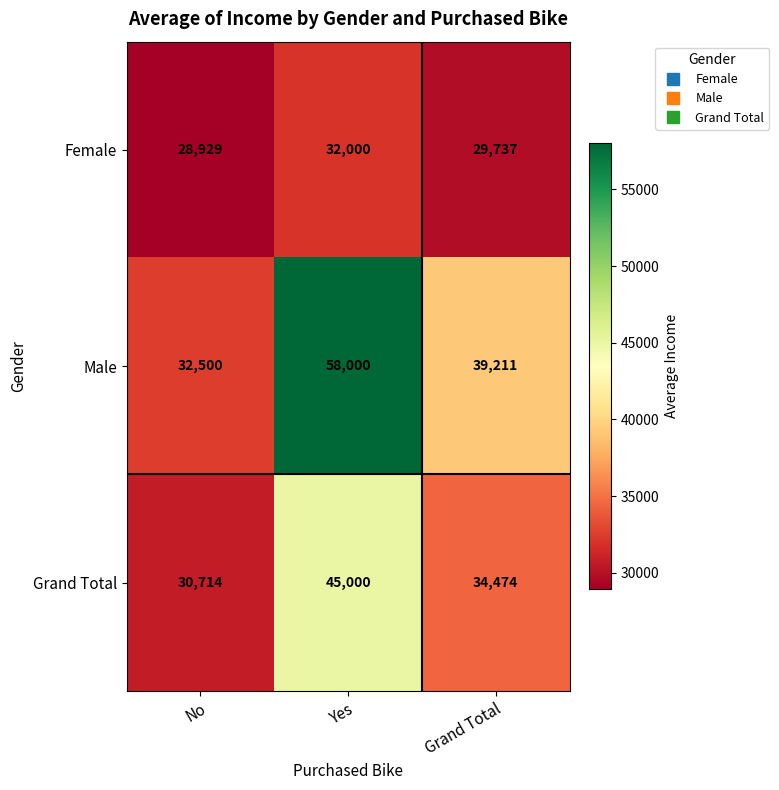

Rank the series by their average value, from highest to lowest.

Male, Grand Total, Female